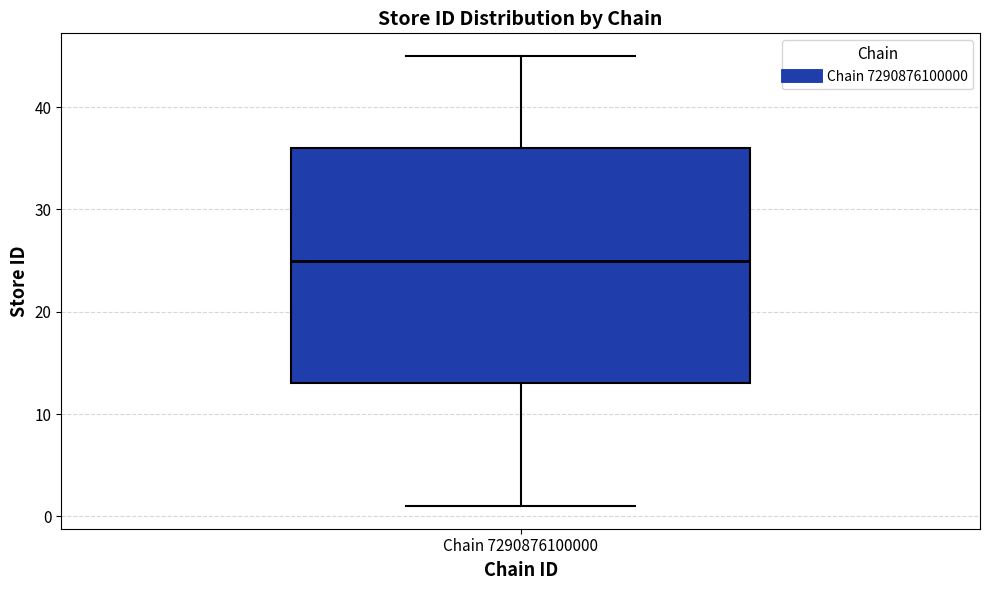

Read this box plot against the y-axis: the position of the median line, the range covered by the box, and the ends of both whiskers. The values are not printed on the chart, so give them approximately, as read against the axis.

median 25, box 13 to 36, whiskers 1 to 45